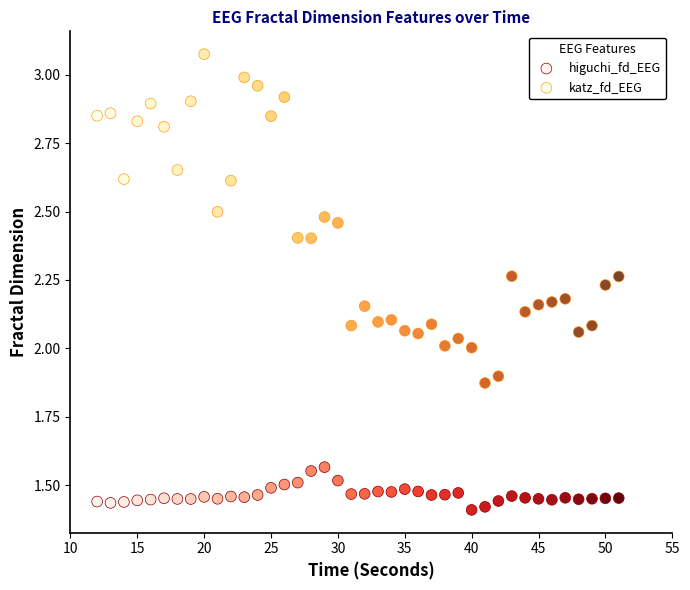

Across all data points, what is the range of X values (max minus min)?

39.0